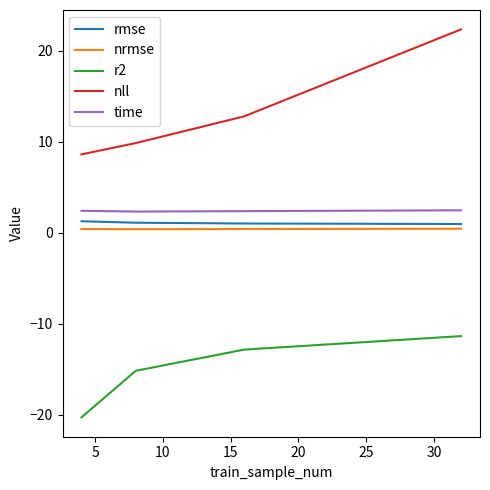

True or false: nll and time intersect in this chart.

False